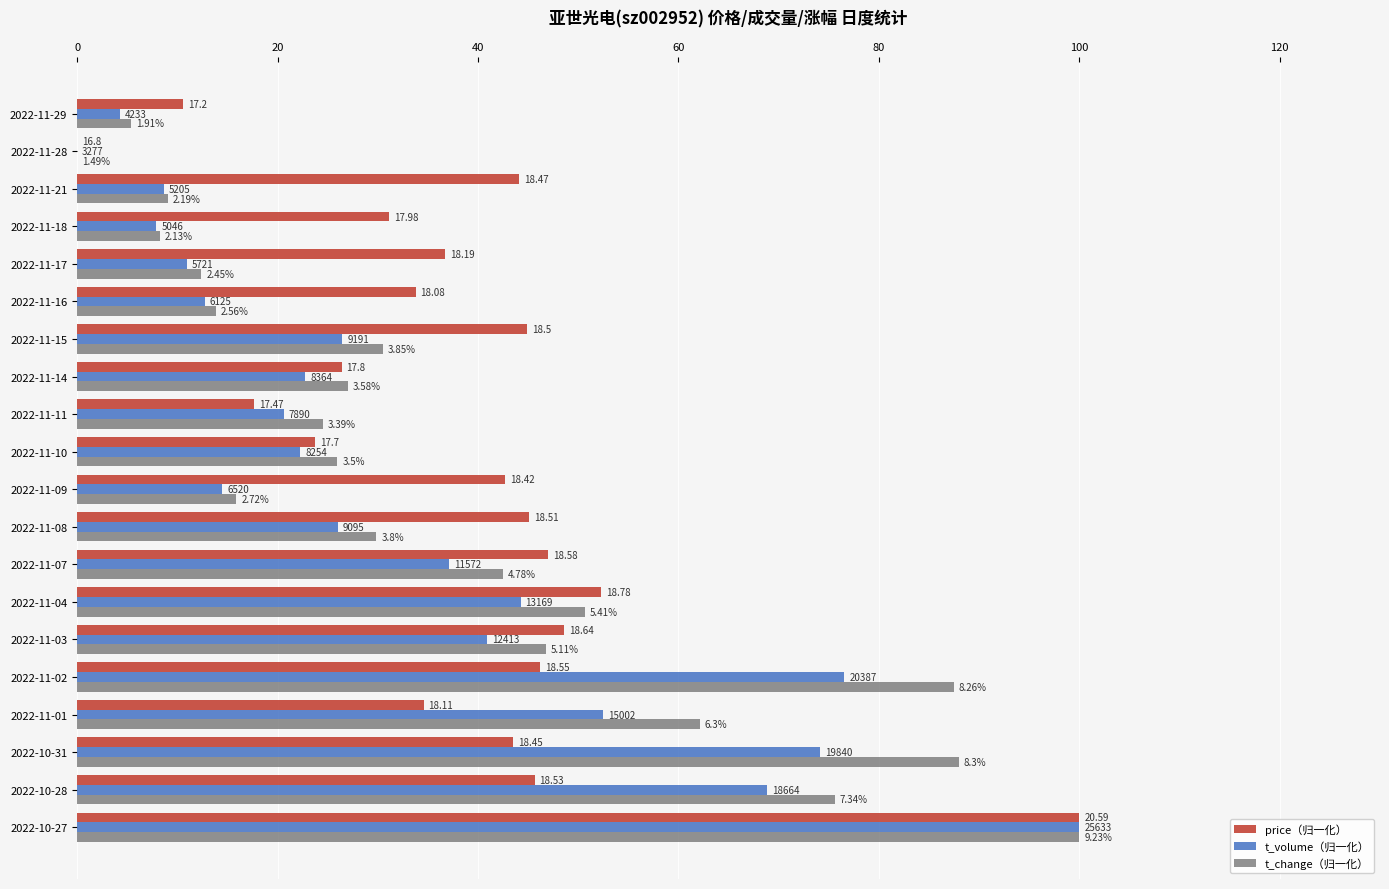

What is the average value of the t_change（归一化） series?

37.8